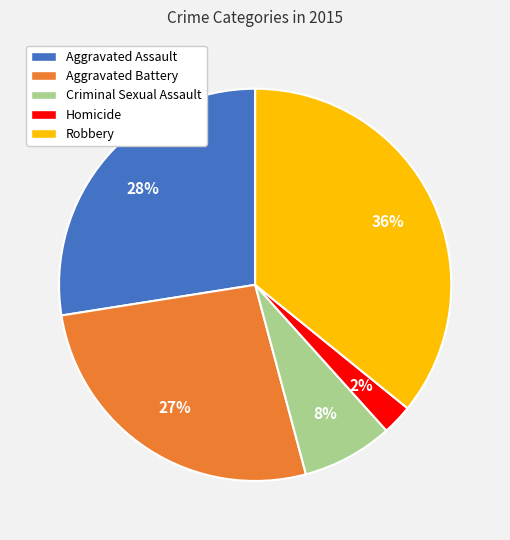

Do Aggravated Assault and Aggravated Battery together represent more than half of the pie?

Yes